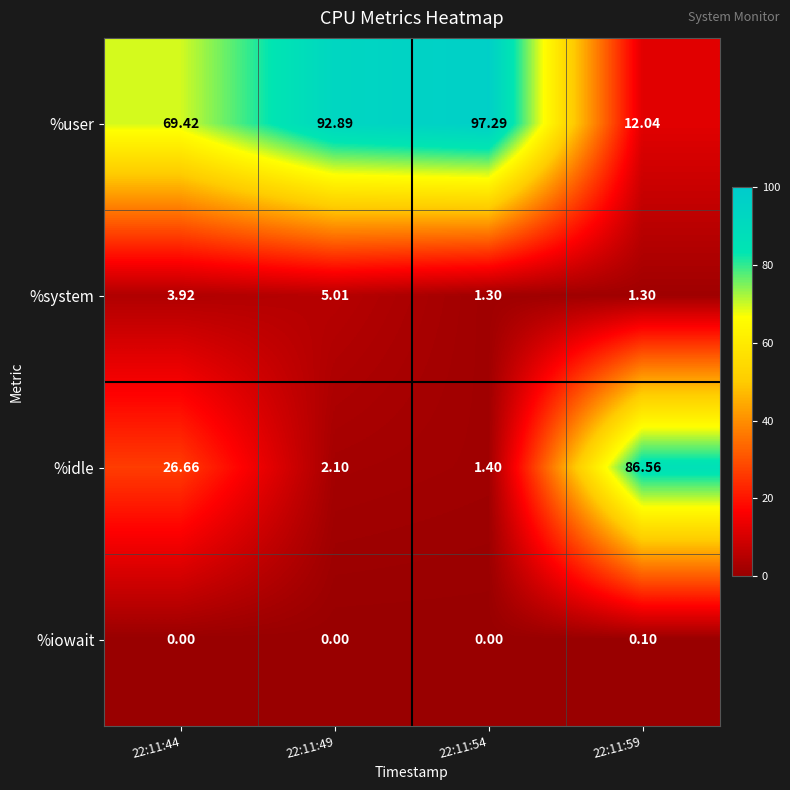

Rank the series at 22:11:49 from highest to lowest value.

%user, %system, %idle, %iowait